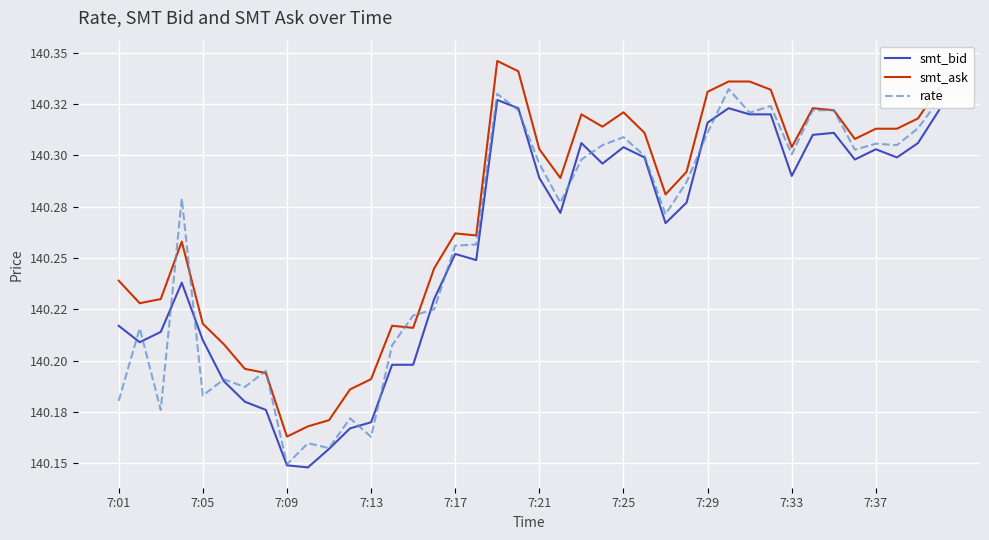

True or false: rate has more than 1 points higher than both neighbors.

True